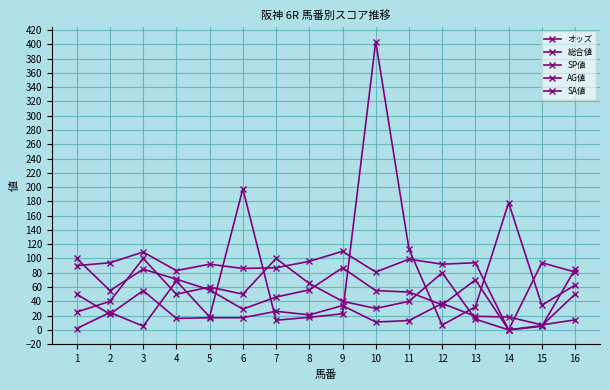

How many interior local valleys does the AG値 series have?

4